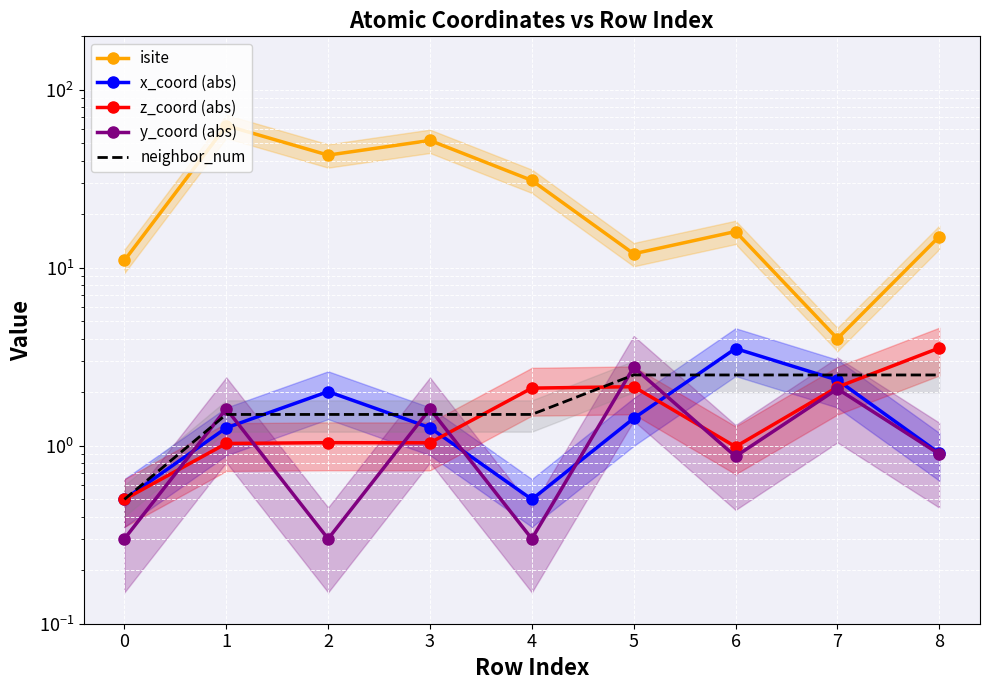

How many interior local valleys does the x_coord (abs) series have?

1